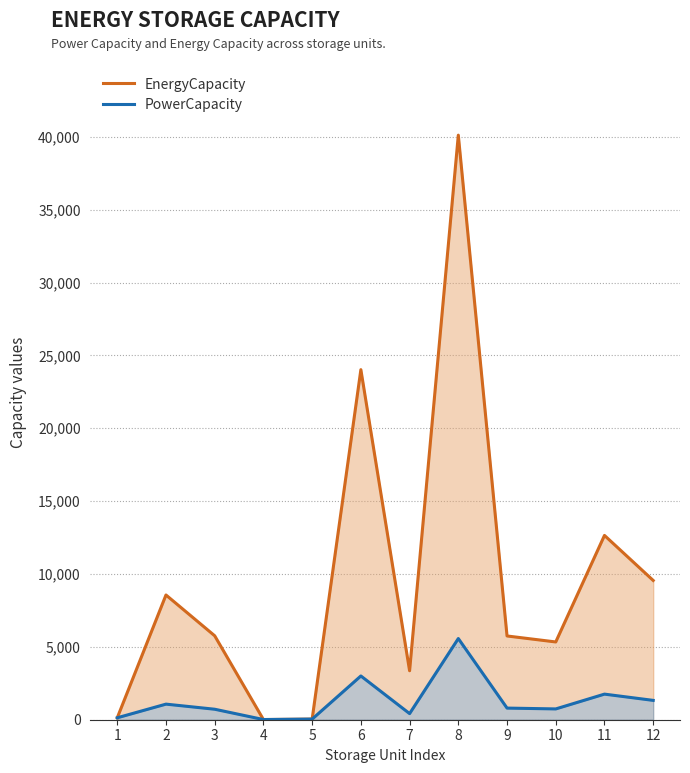

At which label is EnergyCapacity closest to 20065?

6